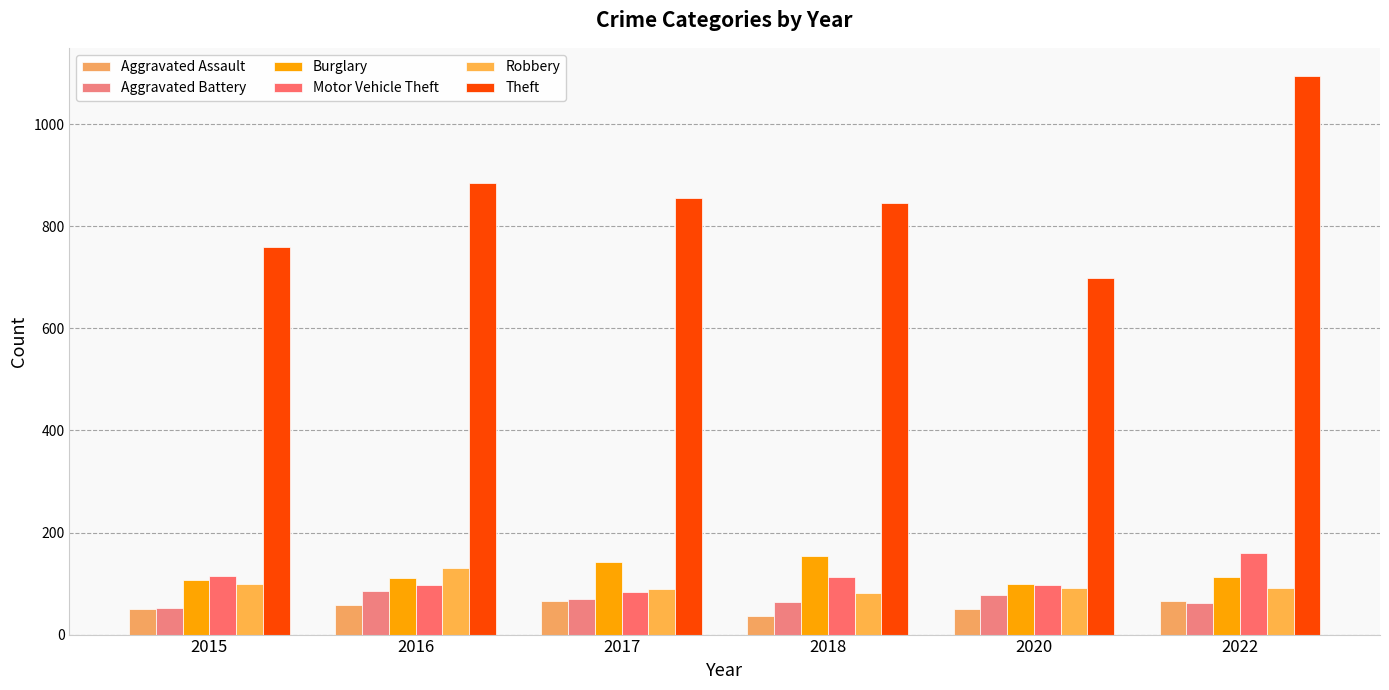

What is the minimum value shown in the chart?

37